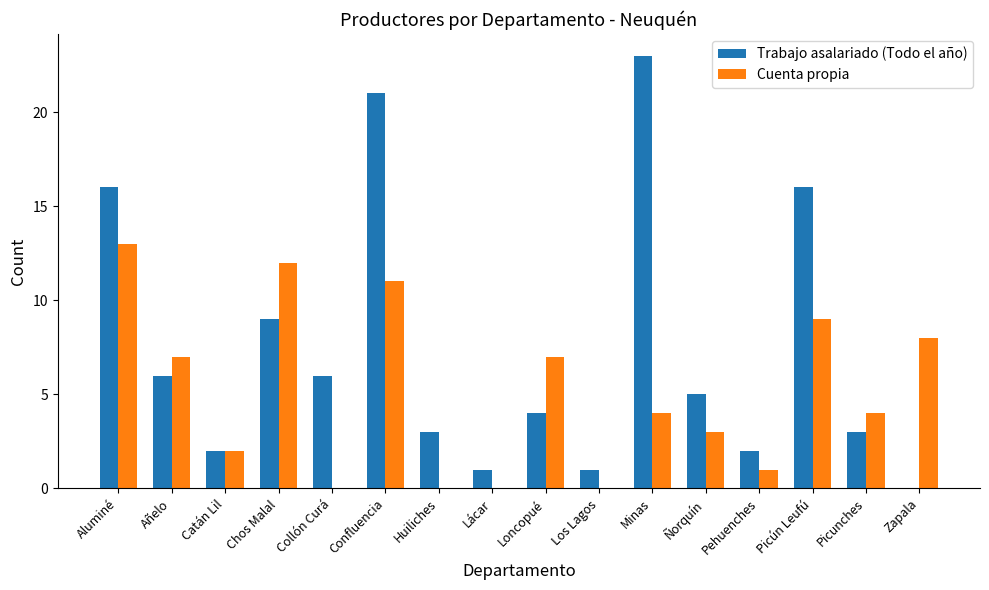

What is the highest value of the Cuenta propia series?

13